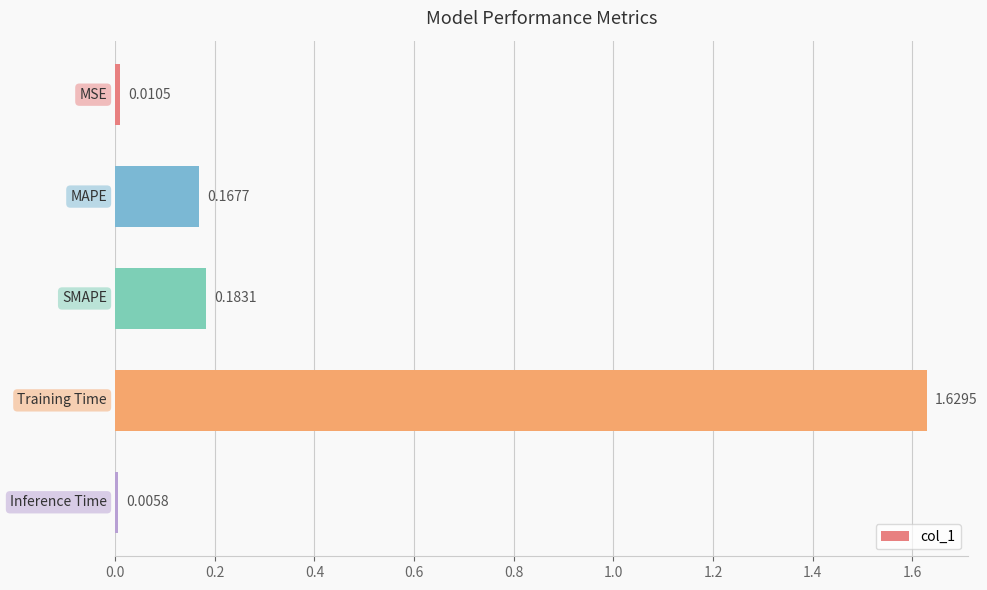

What is the sum of all values?

2.0